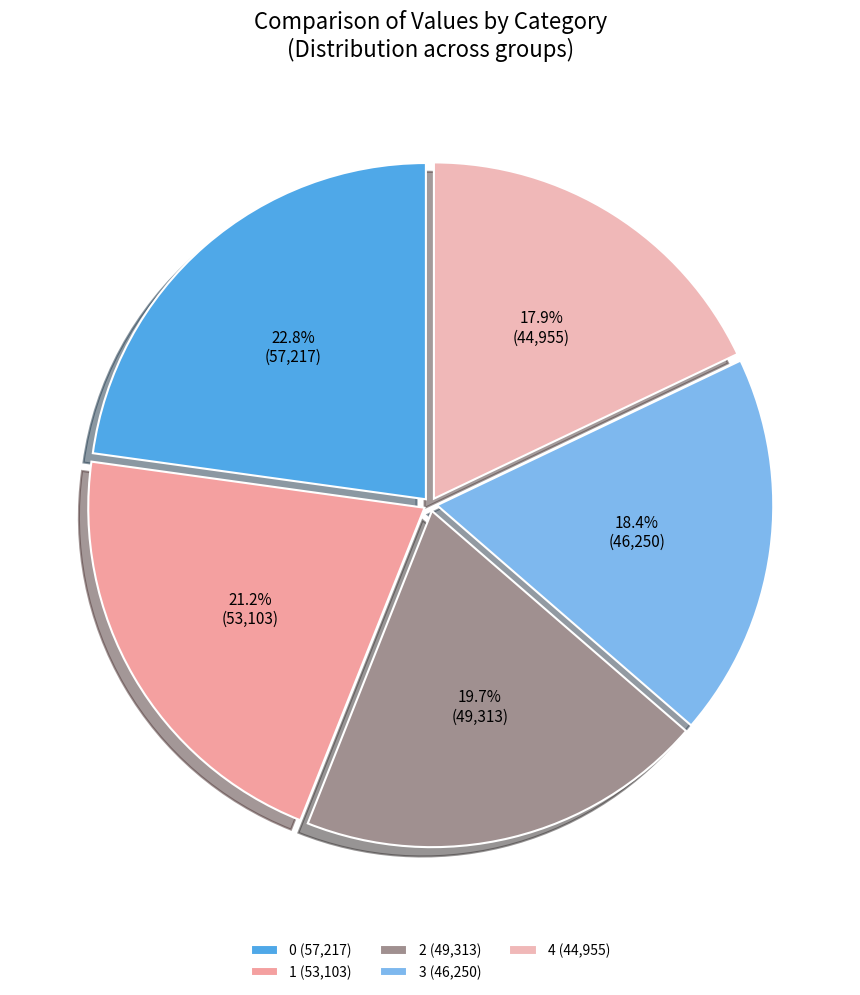

How many segments does this pie chart have?

5